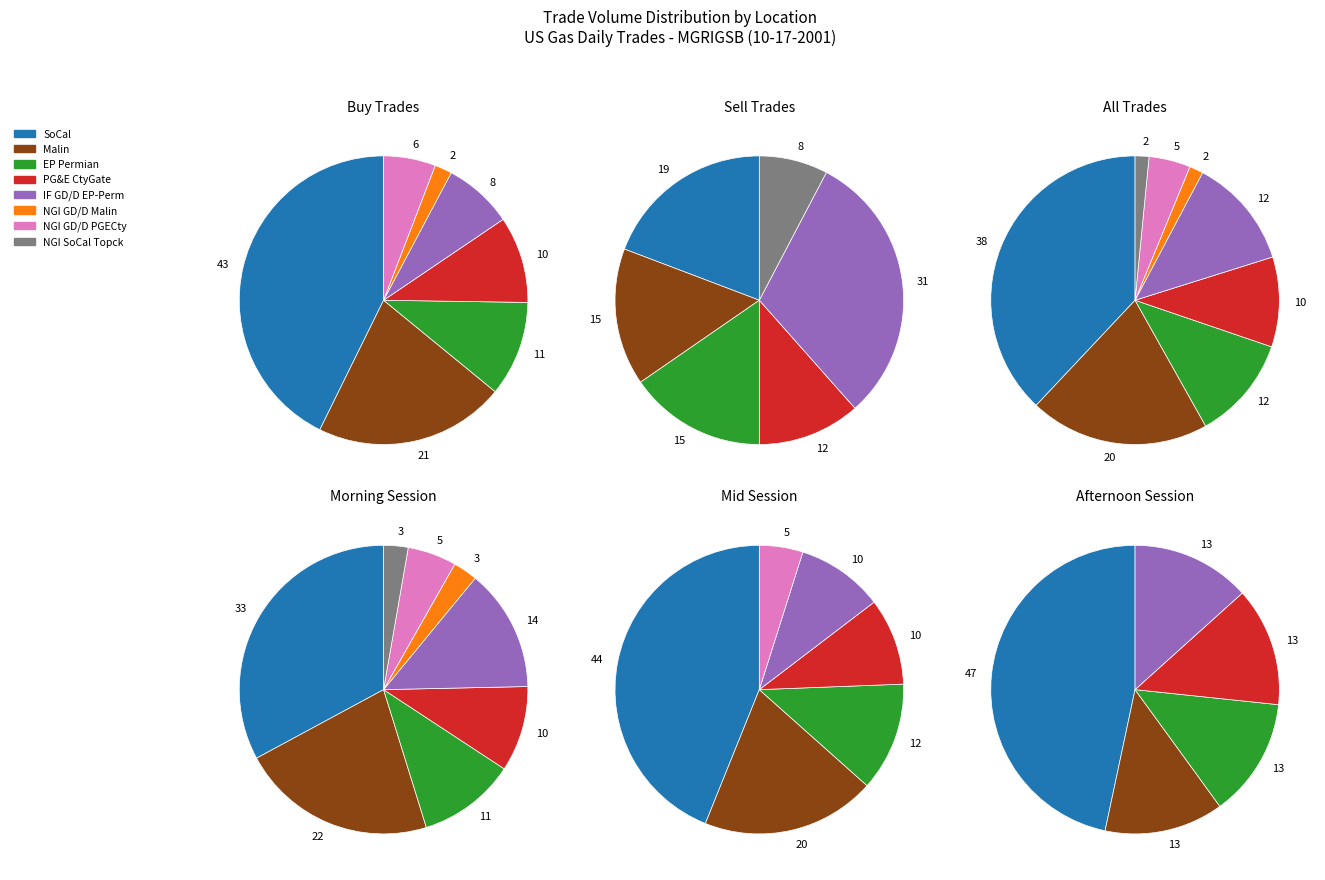

Count the number of slices in the pie.

8